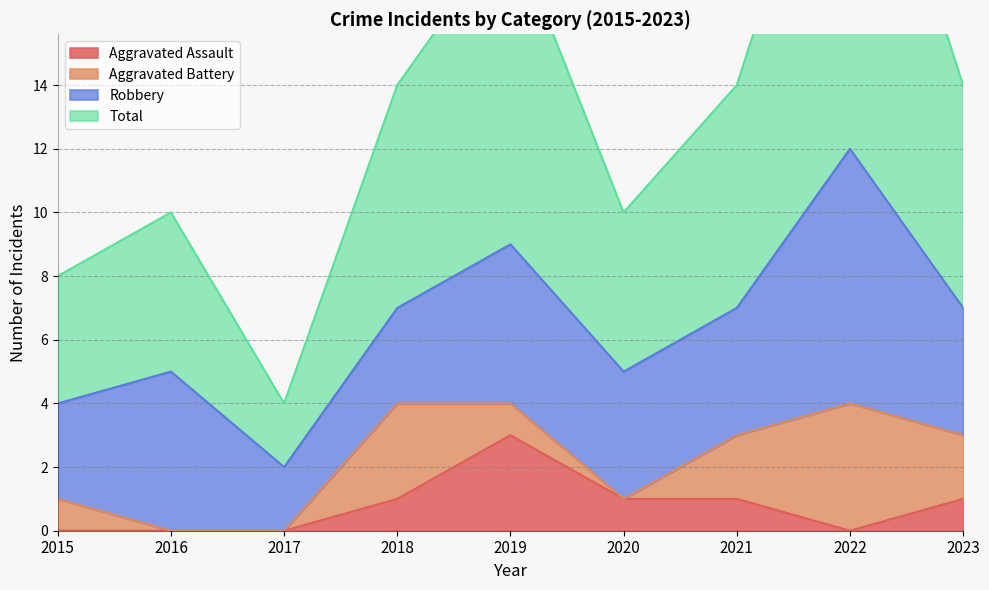

At which label does Total first exceed 14?

2019